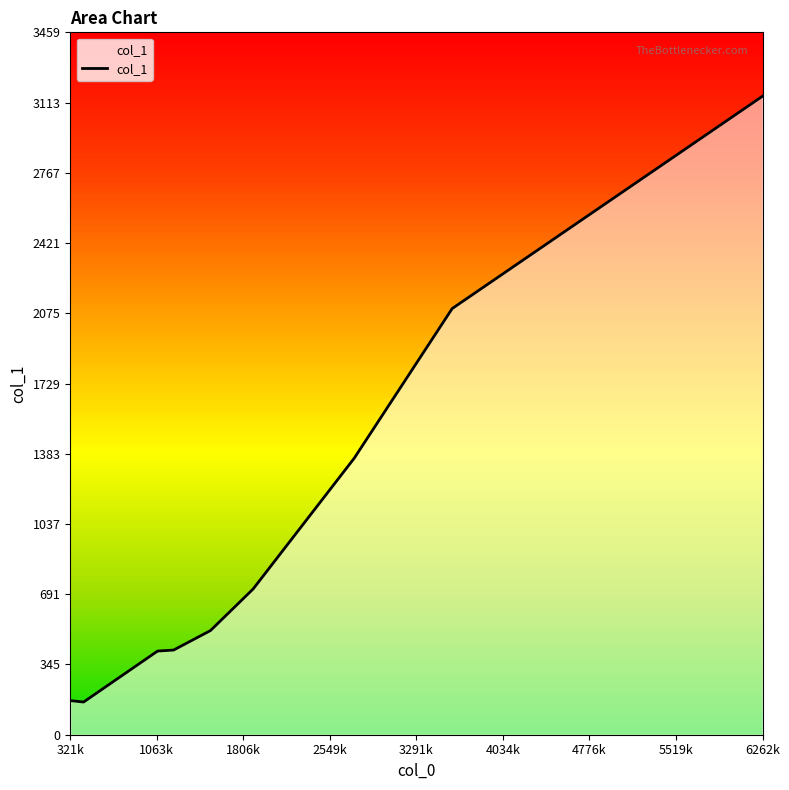

What is the smallest value displayed?

161